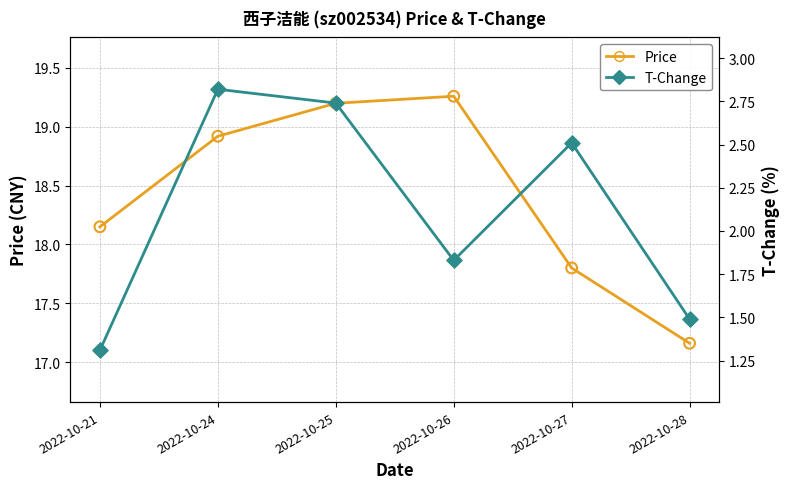

What are all the series names shown in the legend?

Price, T-Change